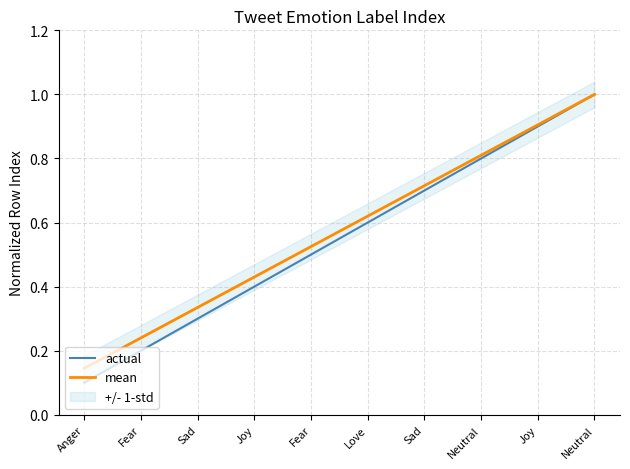

Does the chart have visible grid lines?

Yes